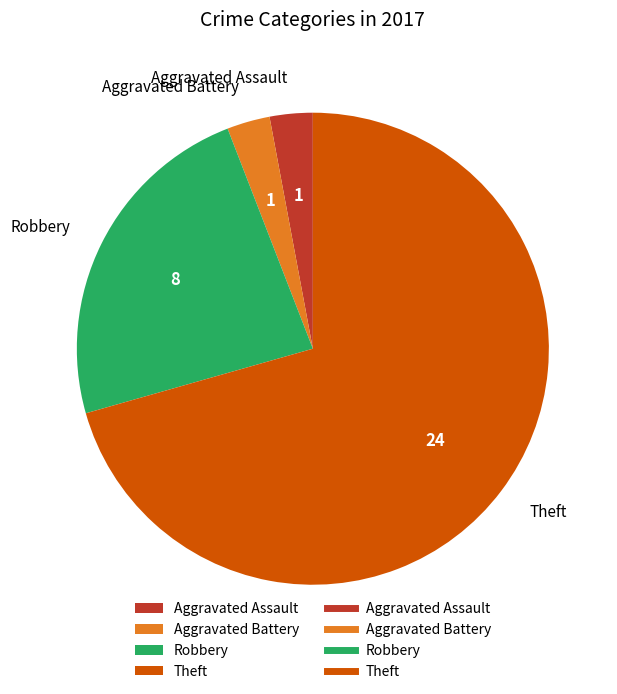

What is the largest slice in the pie chart?

Theft